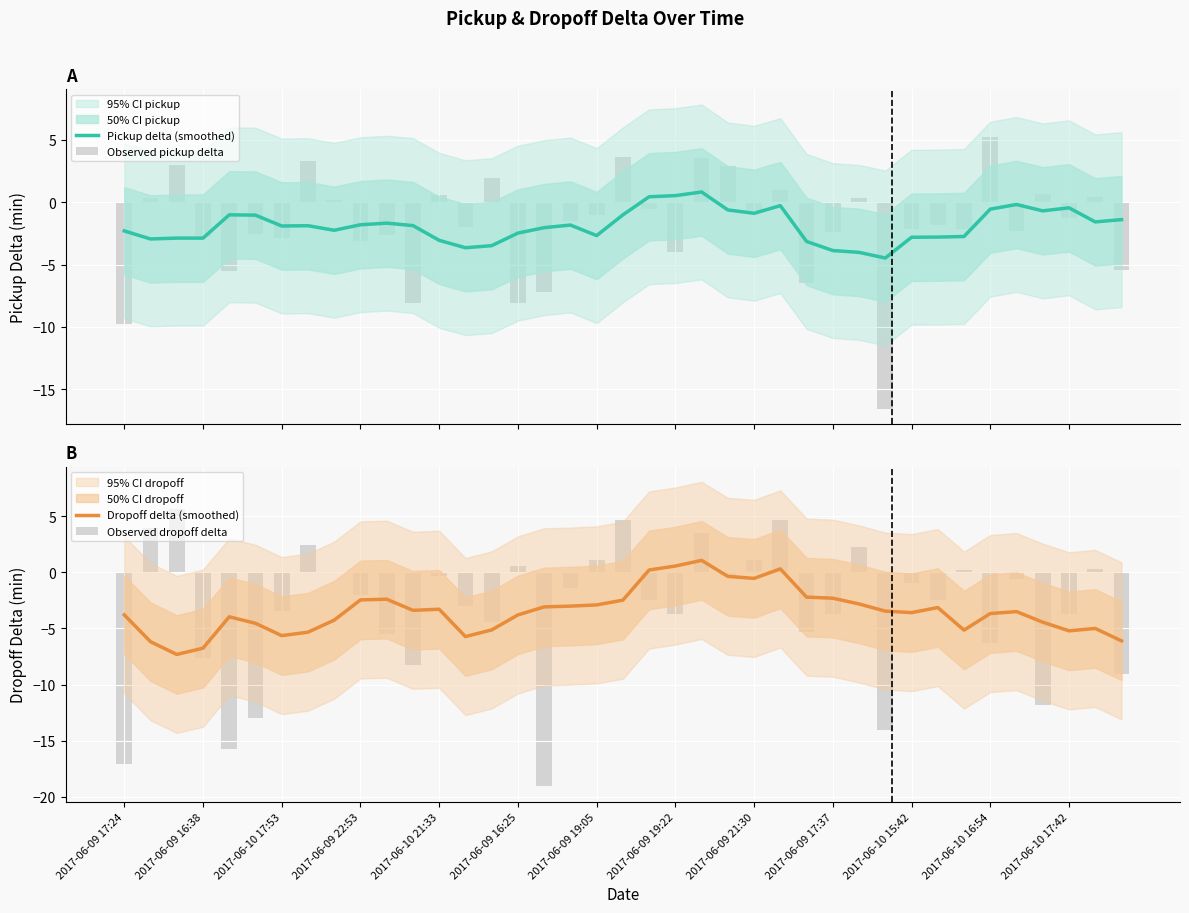

Rank the series by their maximum value, from lowest to highest.

Pickup delta (smoothed), Dropoff delta (smoothed), Observed pickup delta, Observed dropoff delta